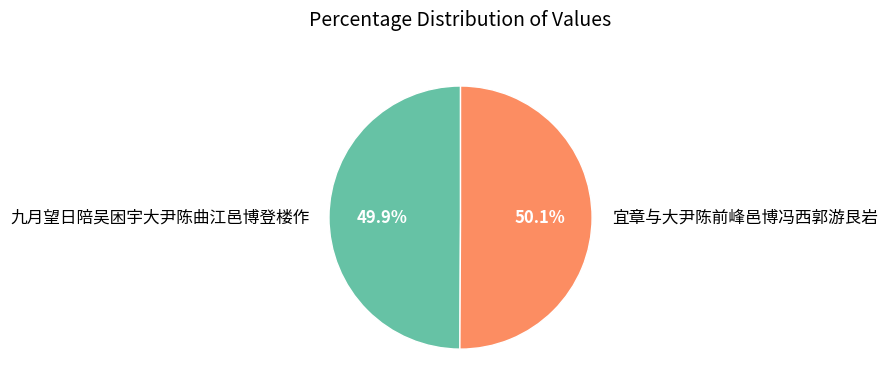

What percentage is NOT represented by 宜章与大尹陈前峰邑博冯西郭游艮岩?

49.9%